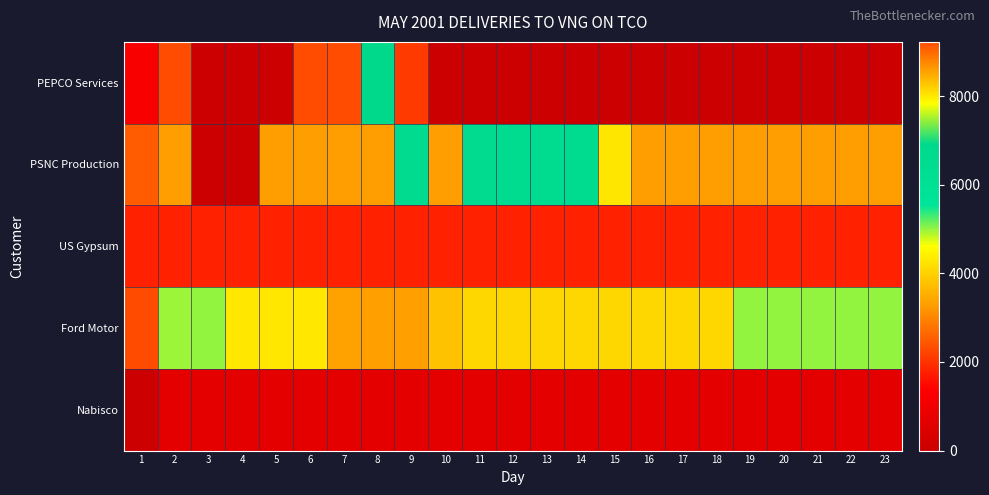

At which category does the chart reach its minimum across all series?

3